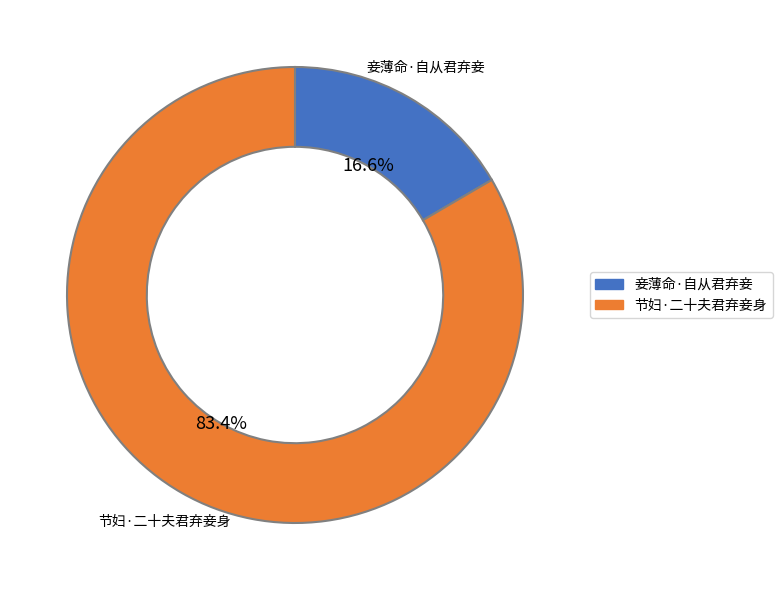

What is the total percentage of 节妇·二十夫君弃妾身 and 妾薄命·自从君弃妾?

100.0%